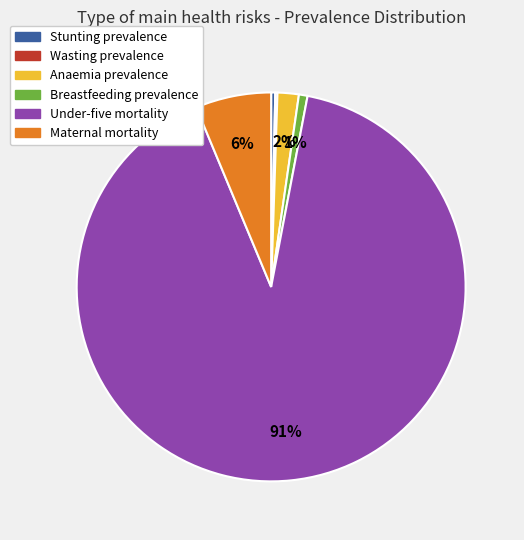

To the nearest percent, what is the combined percentage of Stunting prevalence and Under-five mortality?

91%